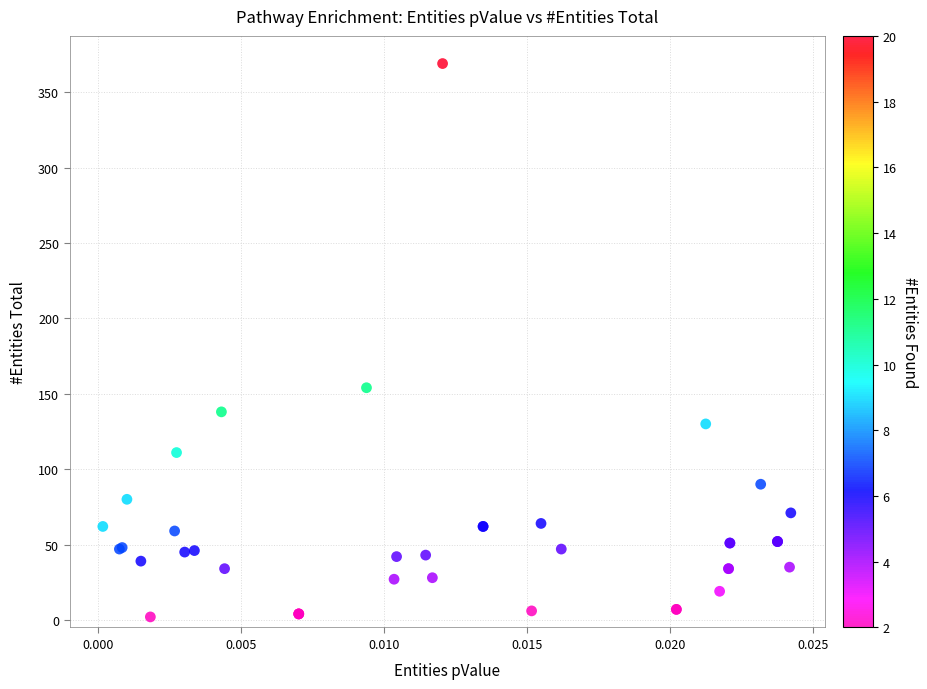

What Y value in the scatter plot is closest to 185?

154